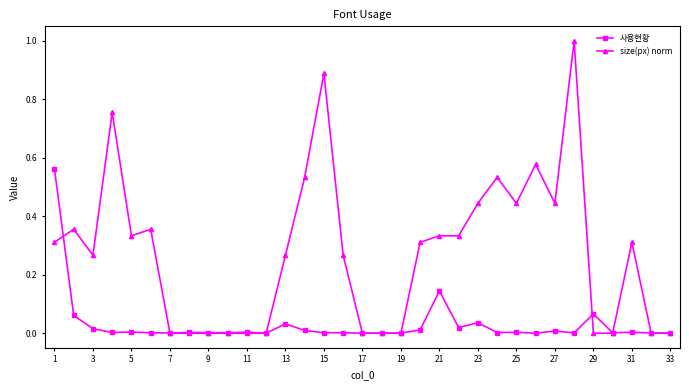

Rank the series by their maximum value, from highest to lowest.

size(px) norm, 사용현황